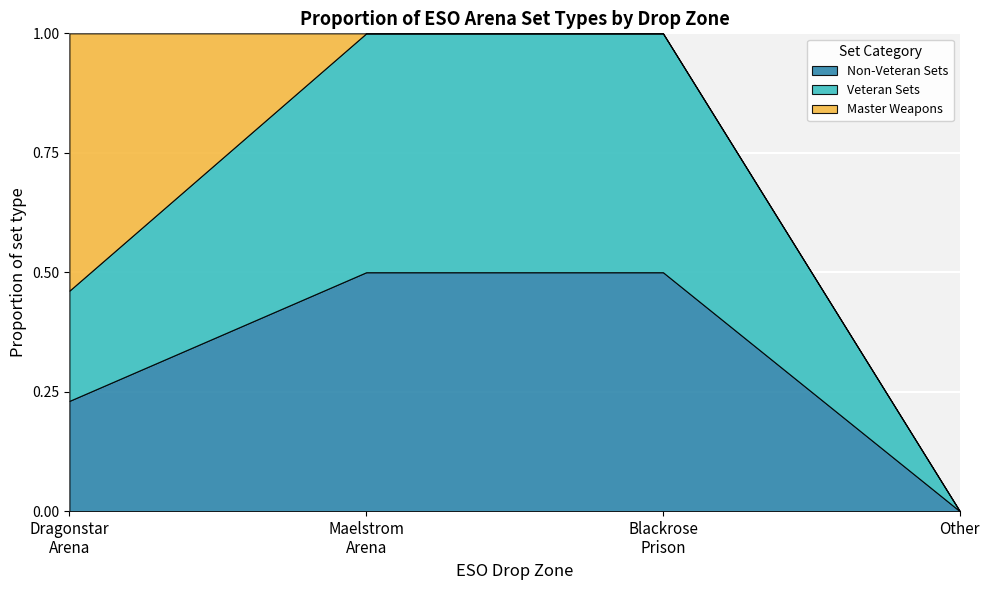

Does the chart display data point markers on the line(s)?

No